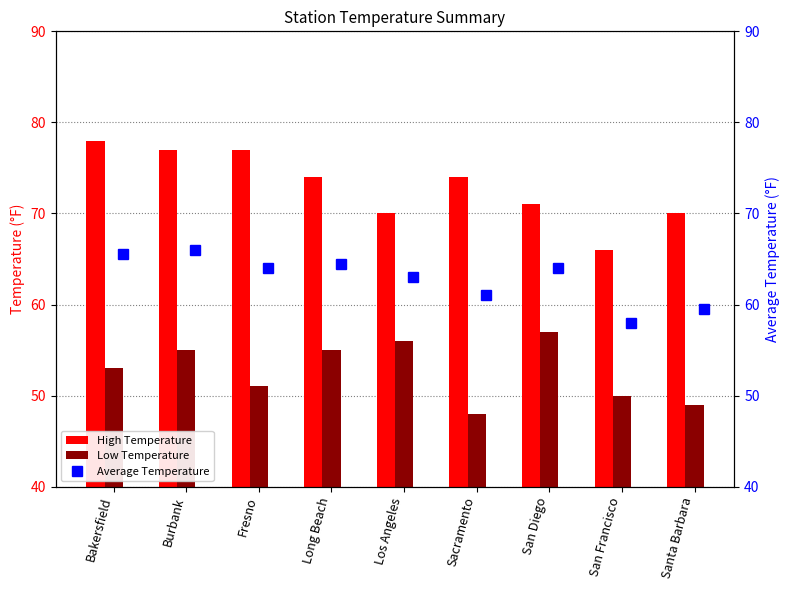

At which label does High Temperature reach its peak?

Bakersfield